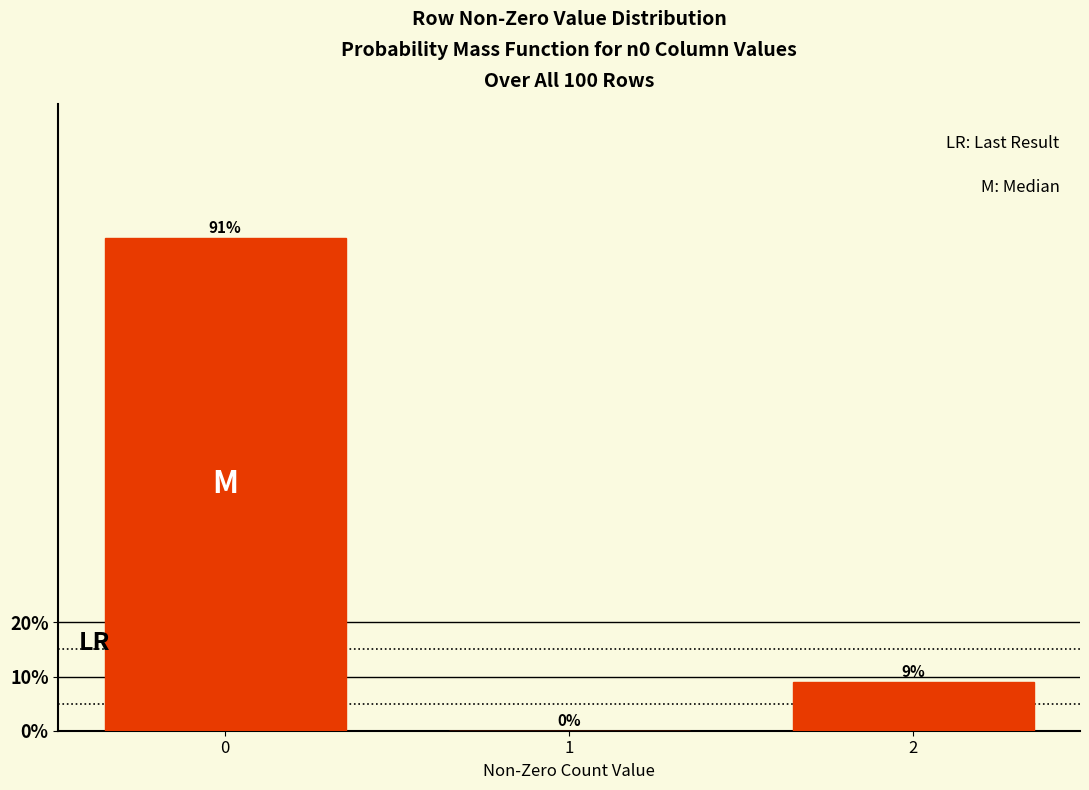

Reading left to right, what are all the values shown in this chart?

0=91	1=0	2=9